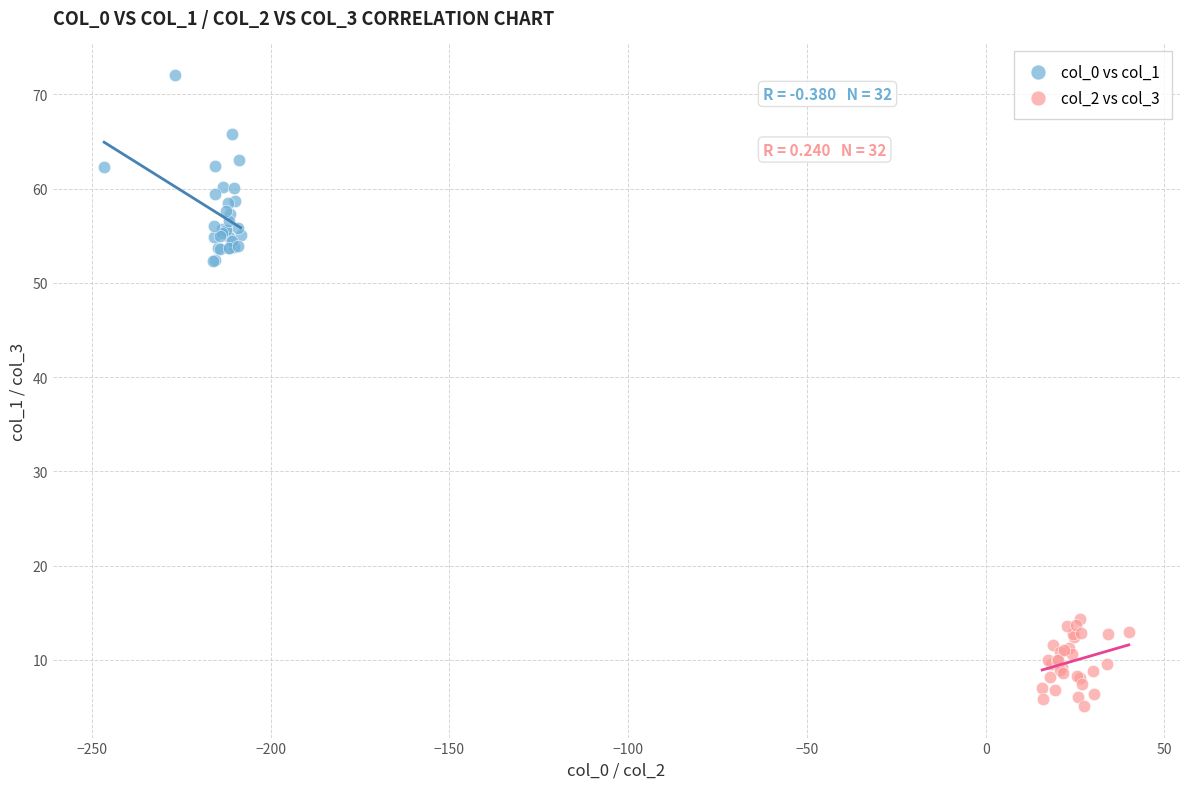

Which series has the largest Y range (max minus min)?

col_0 vs col_1